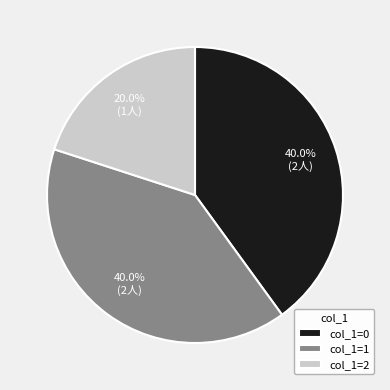

What percentage is NOT represented by col_1=1?

60.0%